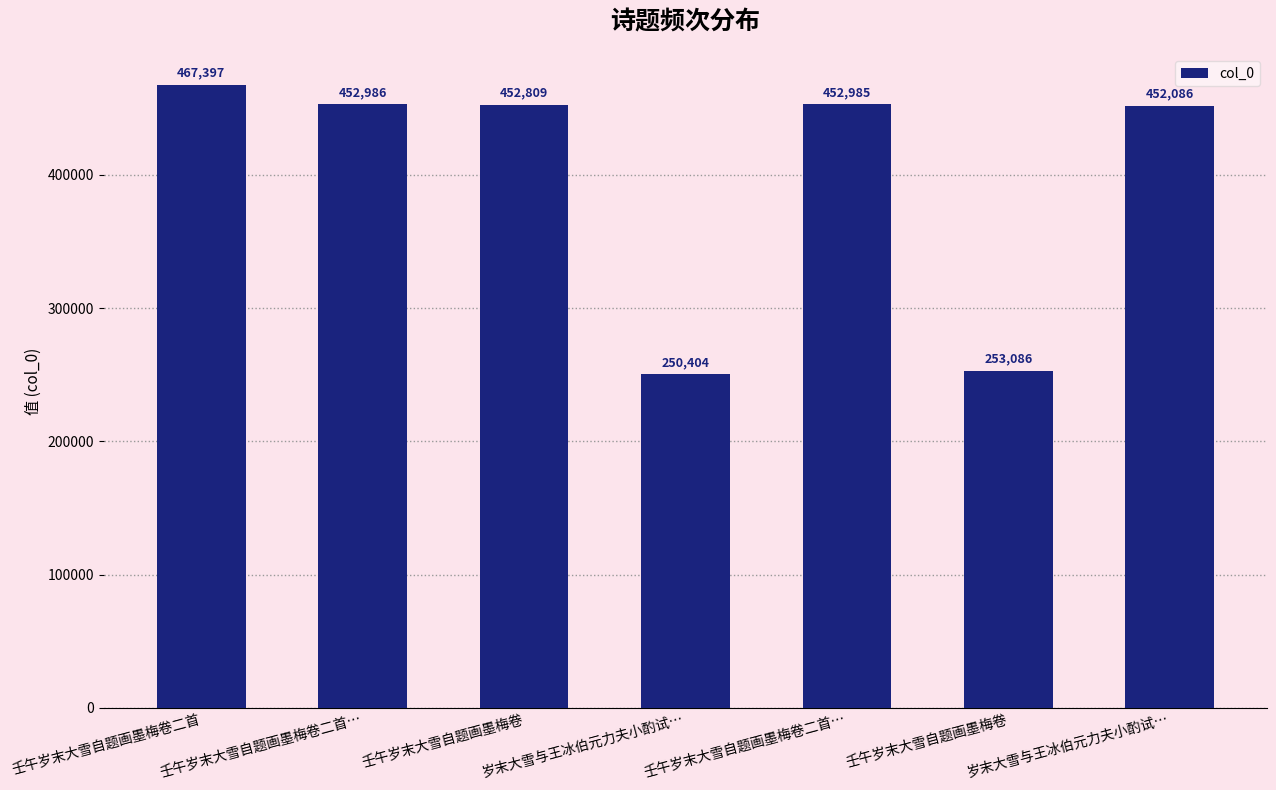

Are the bars horizontal?

No